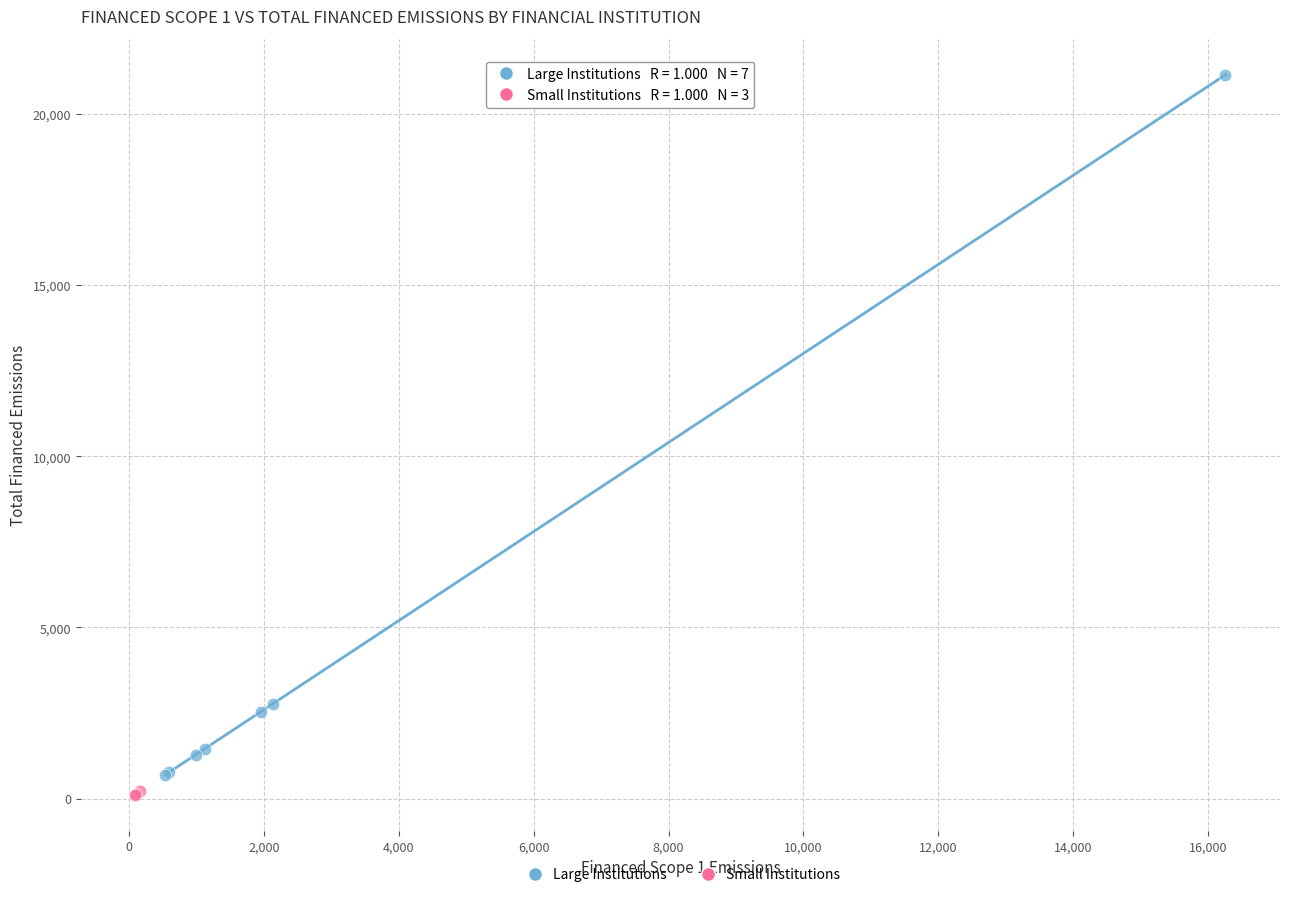

Which series contains the lowest Y value?

Small Institutions